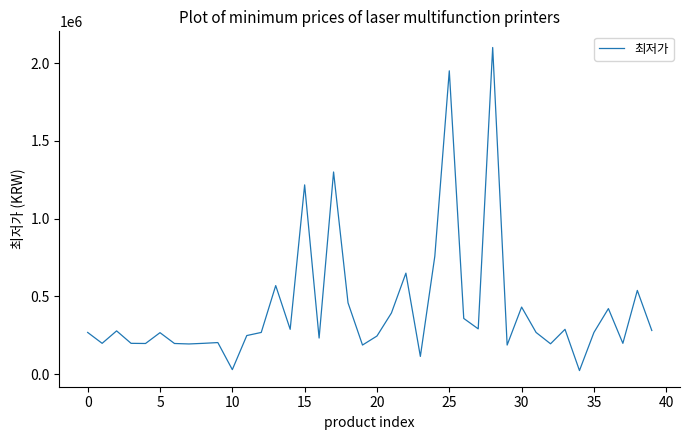

What is the greatest value displayed?

2100000